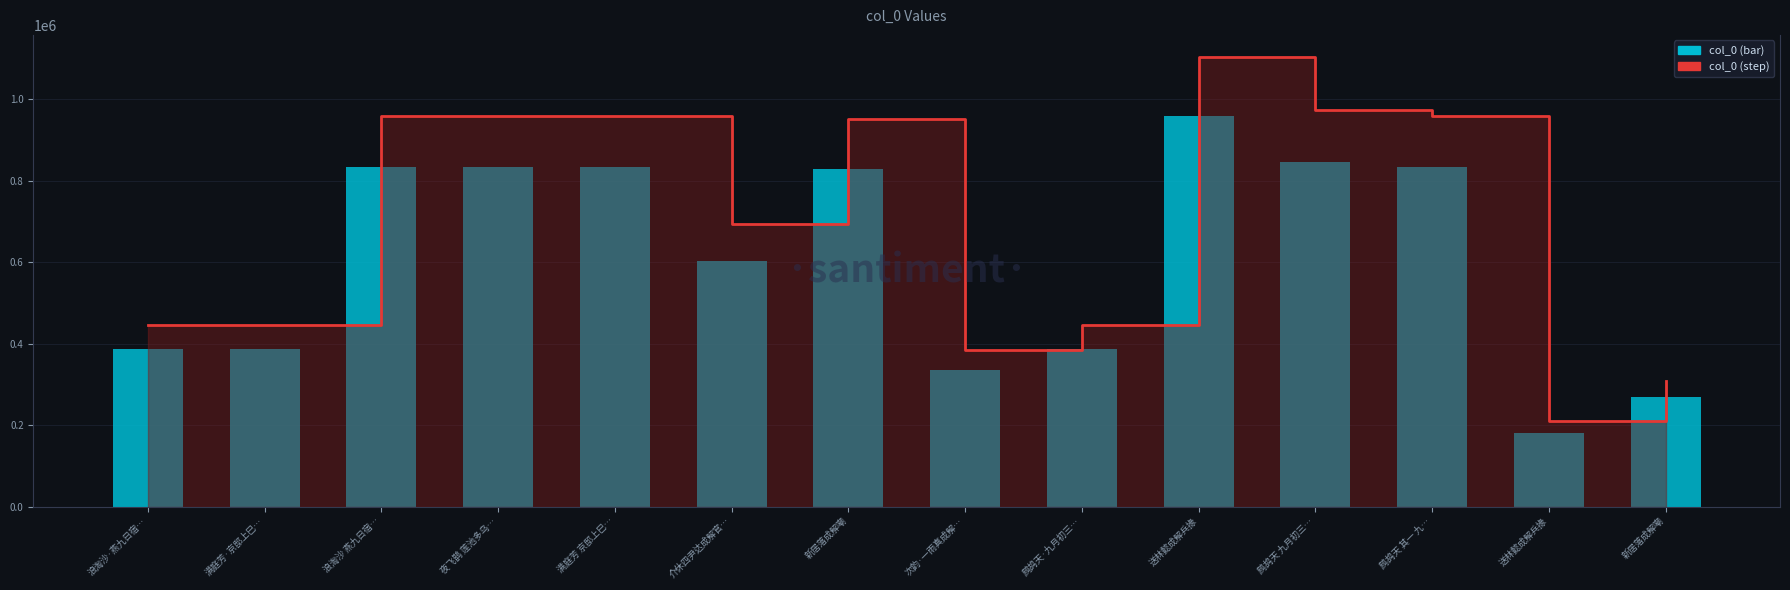

How many data points in col_0 (step) are above 951756?

7